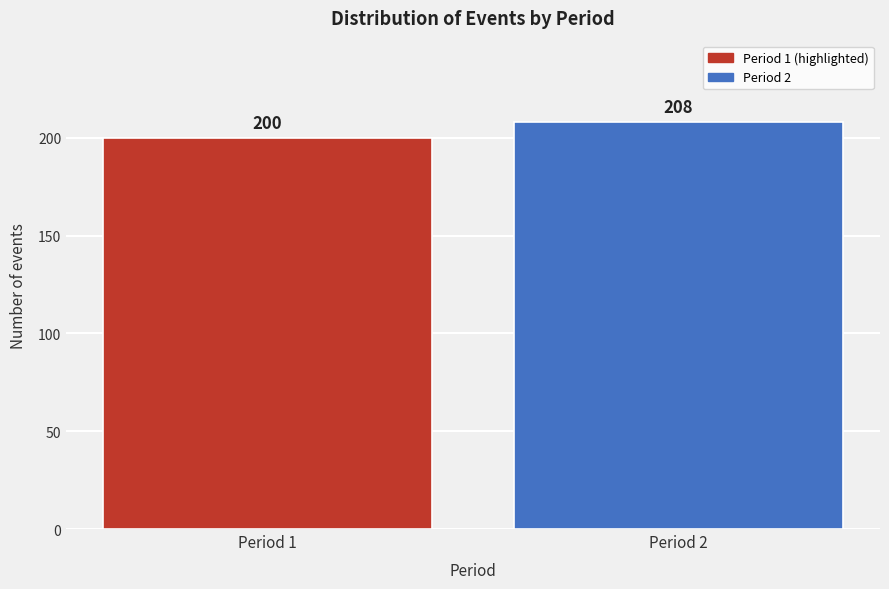

Reading right to left, what are all the values shown in this chart?

Period 2=208	Period 1=200